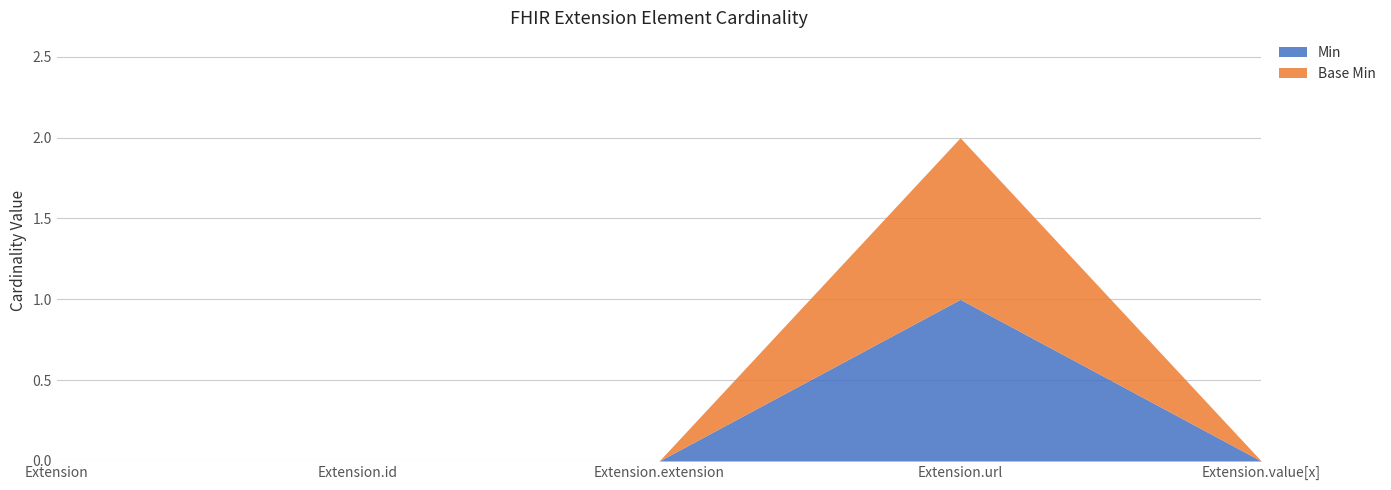

The value of Min at Extension.extension is 0. True or false?

True